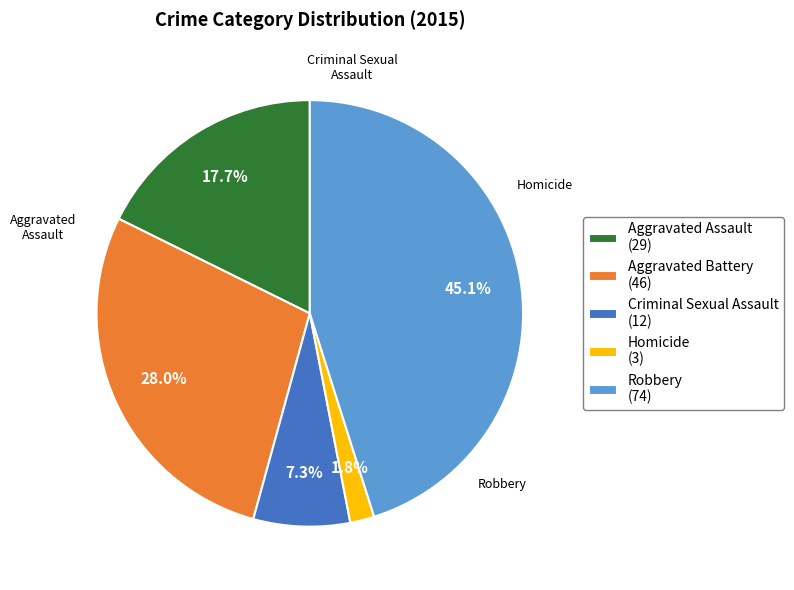

To the nearest percent, what is the combined percentage of Criminal Sexual Assault and Aggravated Assault?

25%